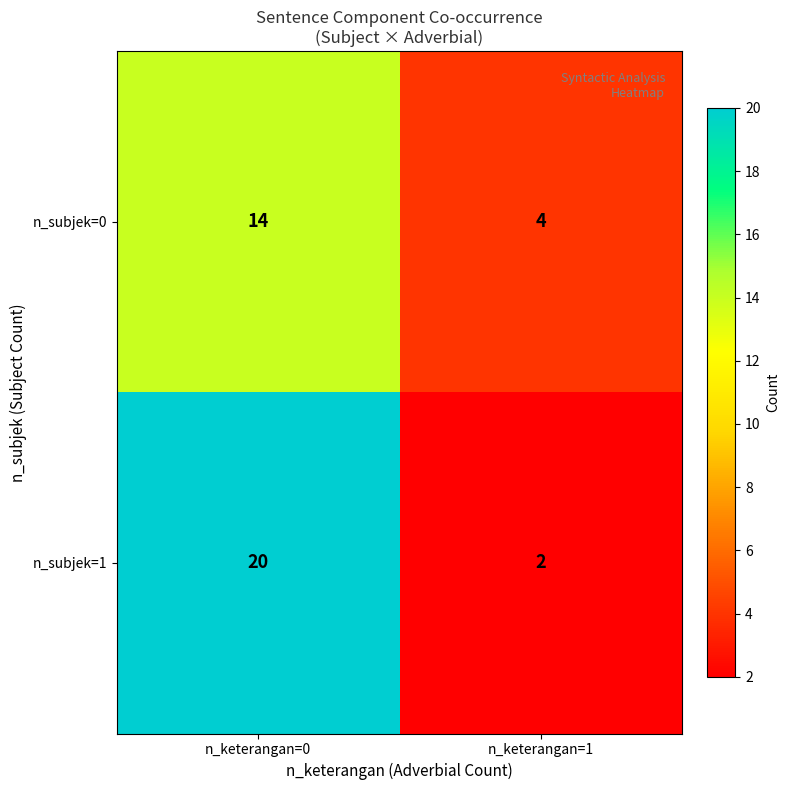

Reading left to right, extract all data points from this chart.

n_subjek=0: n_keterangan=0=14	n_keterangan=1=4
n_subjek=1: n_keterangan=0=20	n_keterangan=1=2